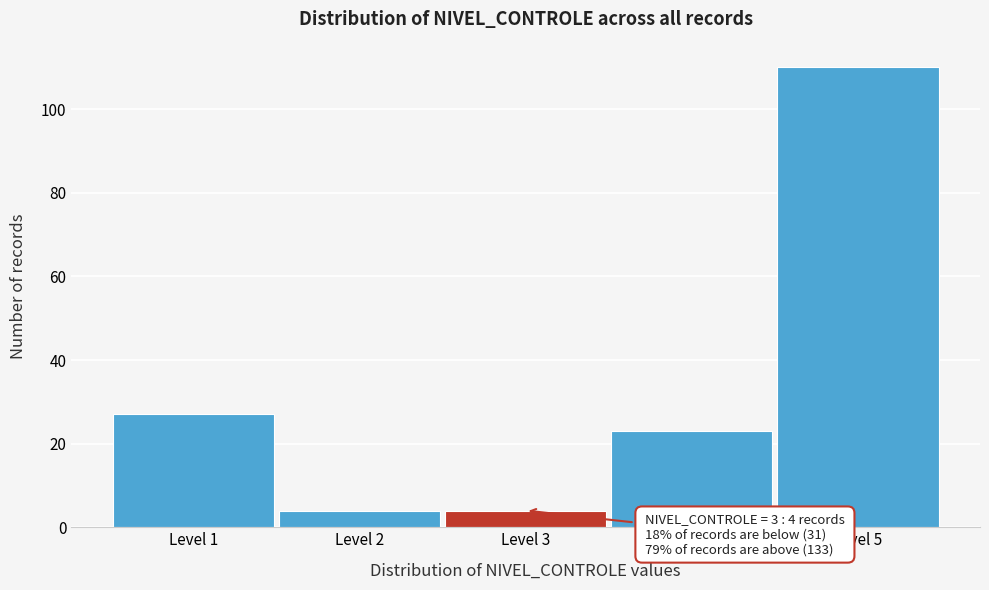

Reading left to right, list all the values displayed in this chart.

Level 1=27	Level 2=4	Level 3=4	Level 4=23	Level 5=110